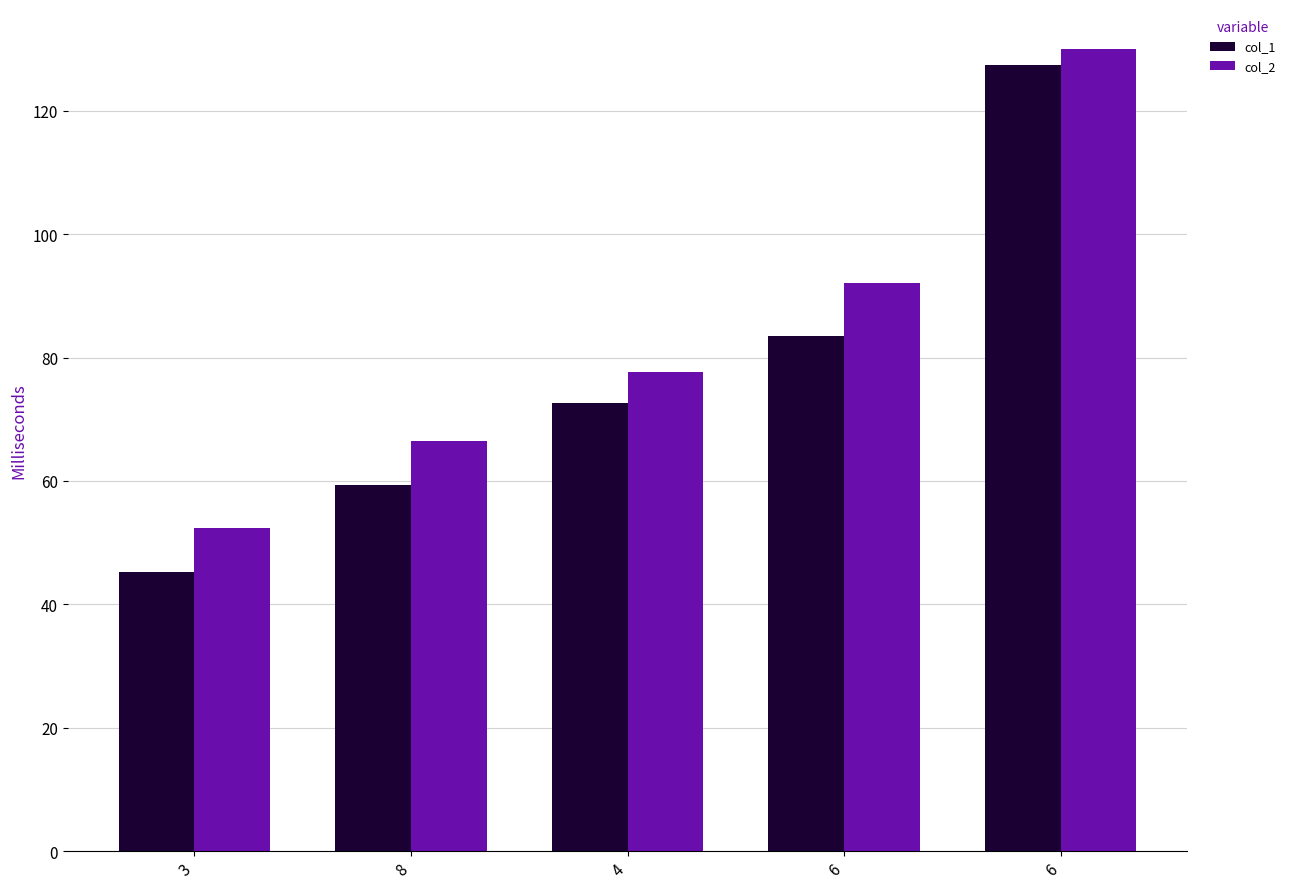

What is the difference between the highest and lowest values at 4?

5.0